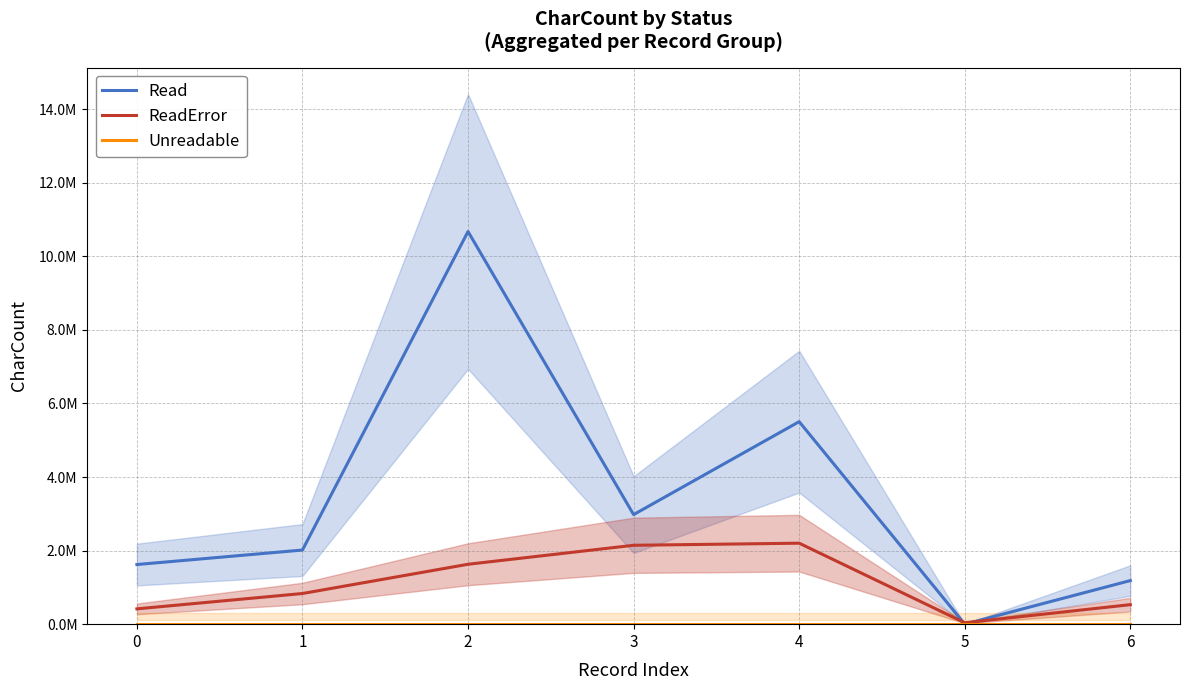

Which series has the largest range (max minus min)?

Read